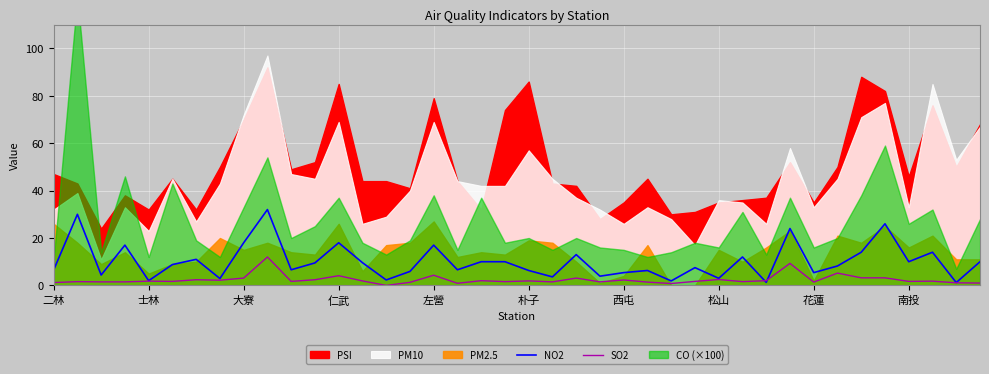

What is the sum of the NO2 values at 28 and 19?

13.0